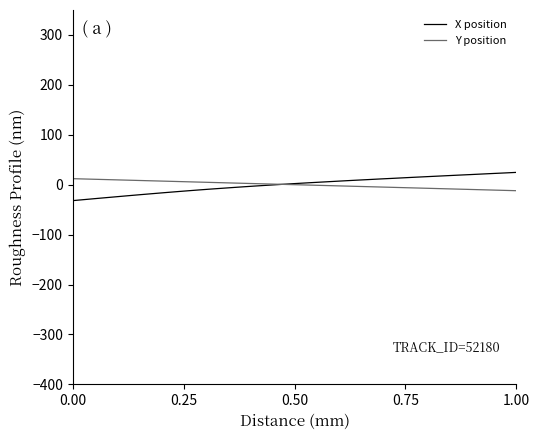

What is the lowest value of the X position series?

-32.0